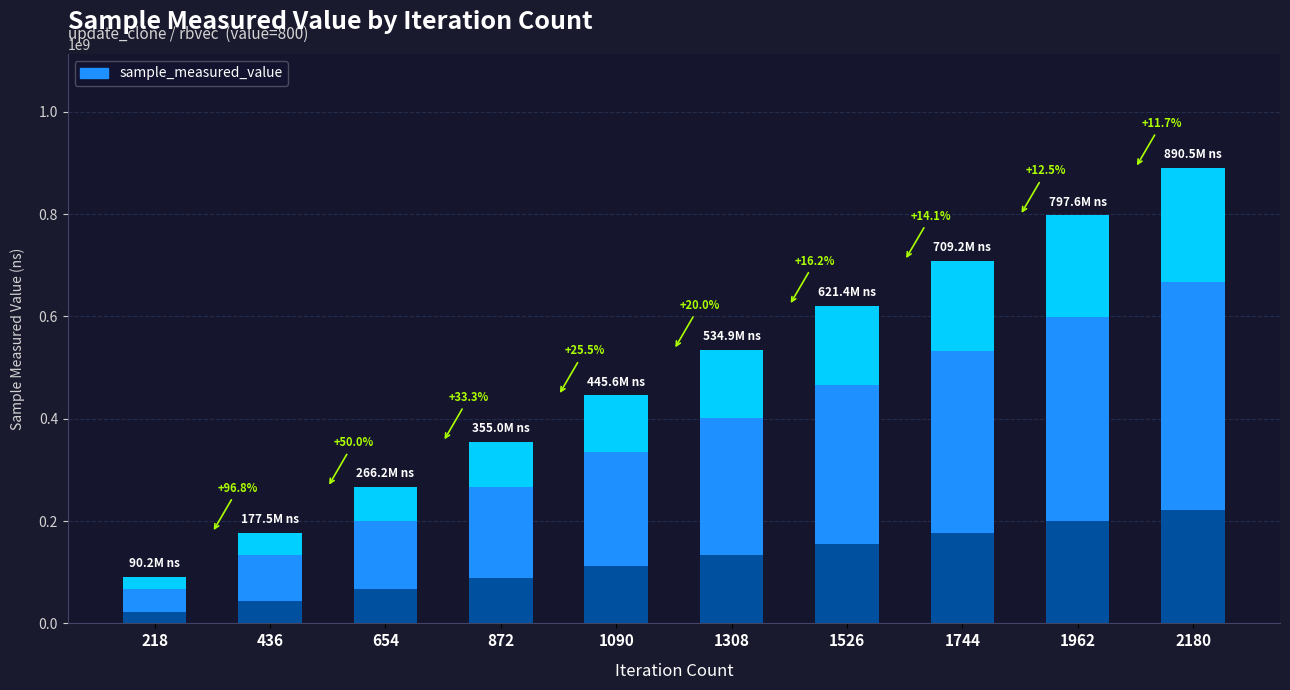

What is the change in value from 654 to 872?

+88714524